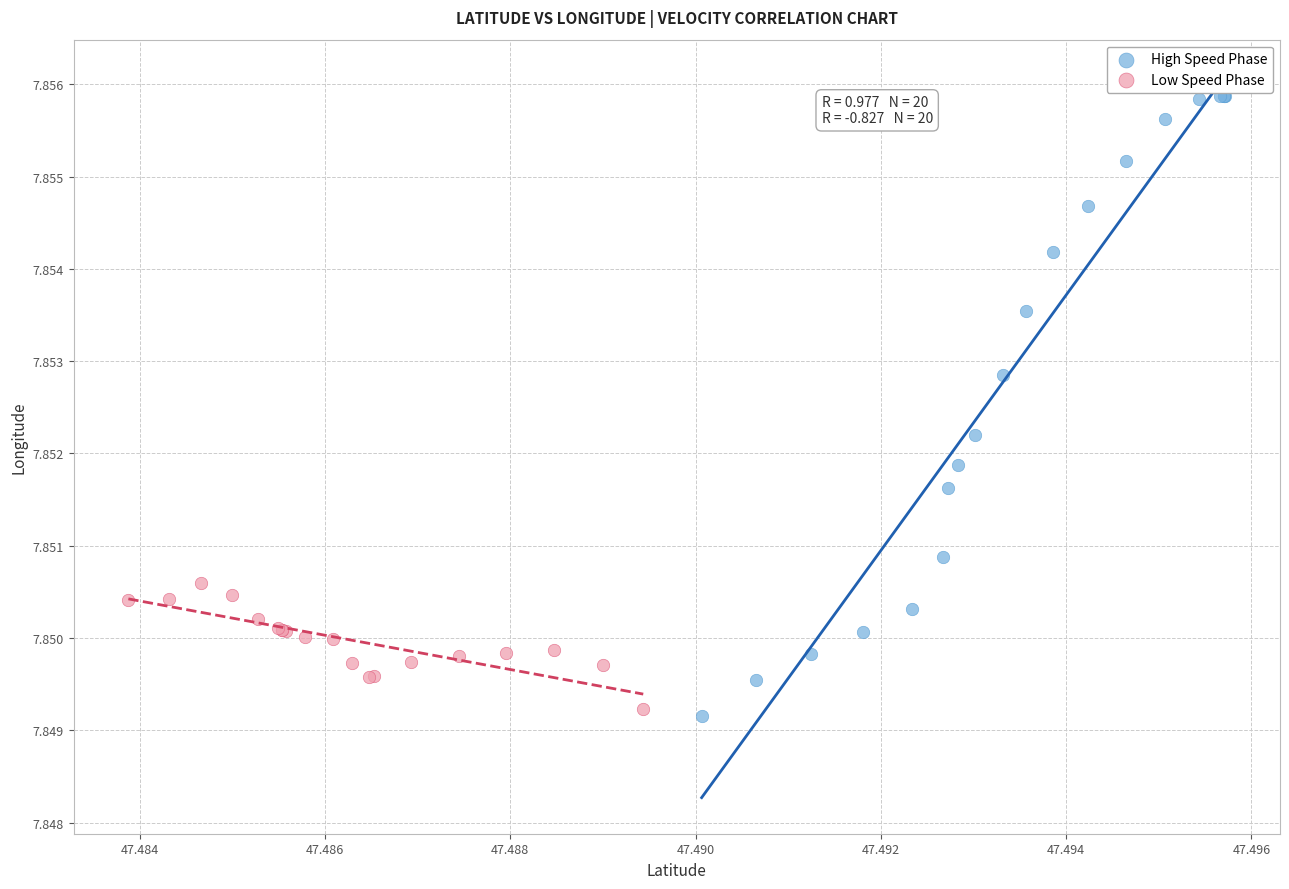

Which series contains the highest Y value?

High Speed Phase